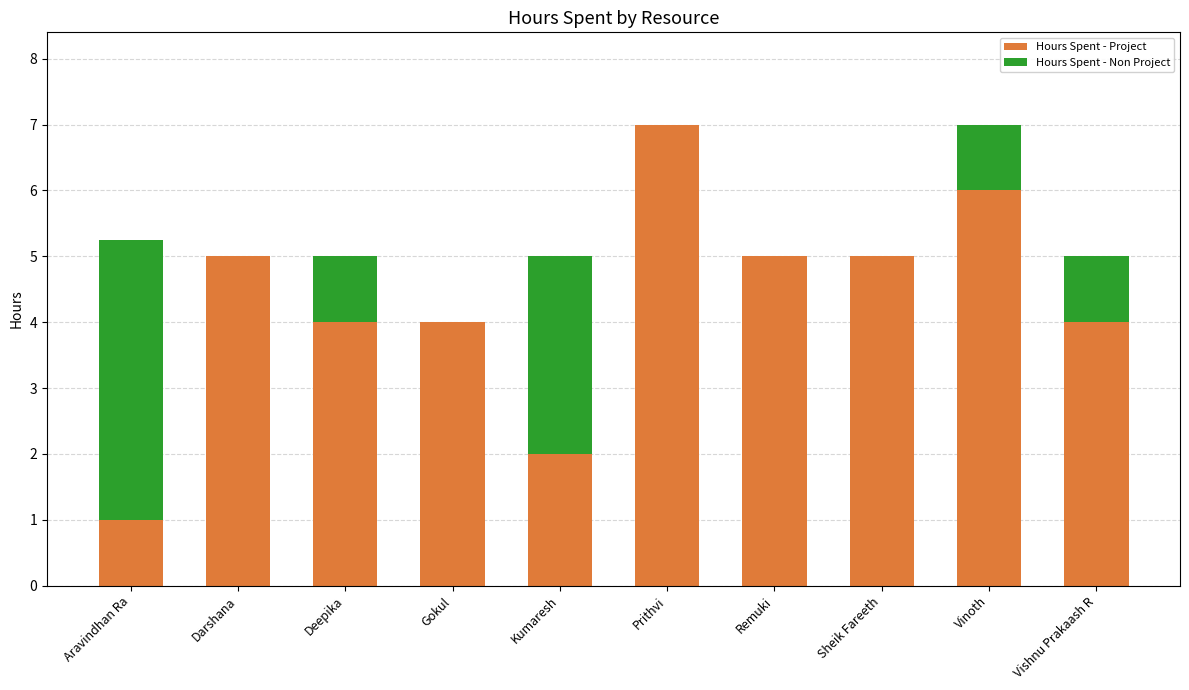

True or false: Hours Spent - Project has a value of 2.1 at Vinoth.

False